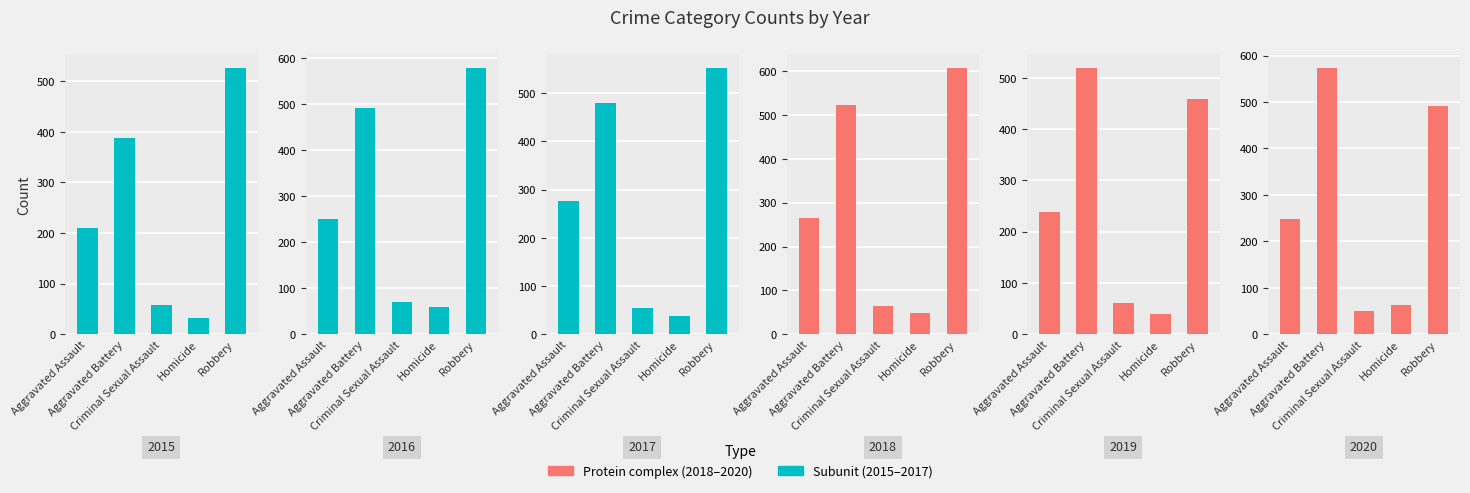

Does the chart contain any negative values?

No